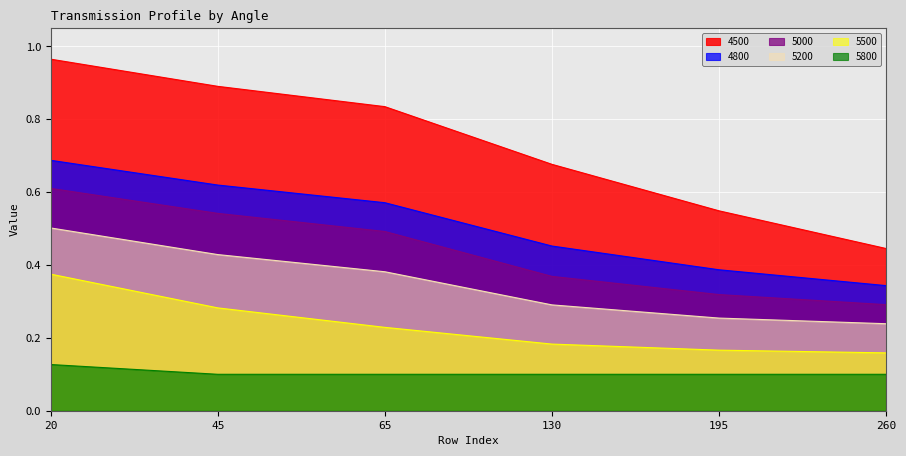

How many lines are shown in the chart?

6